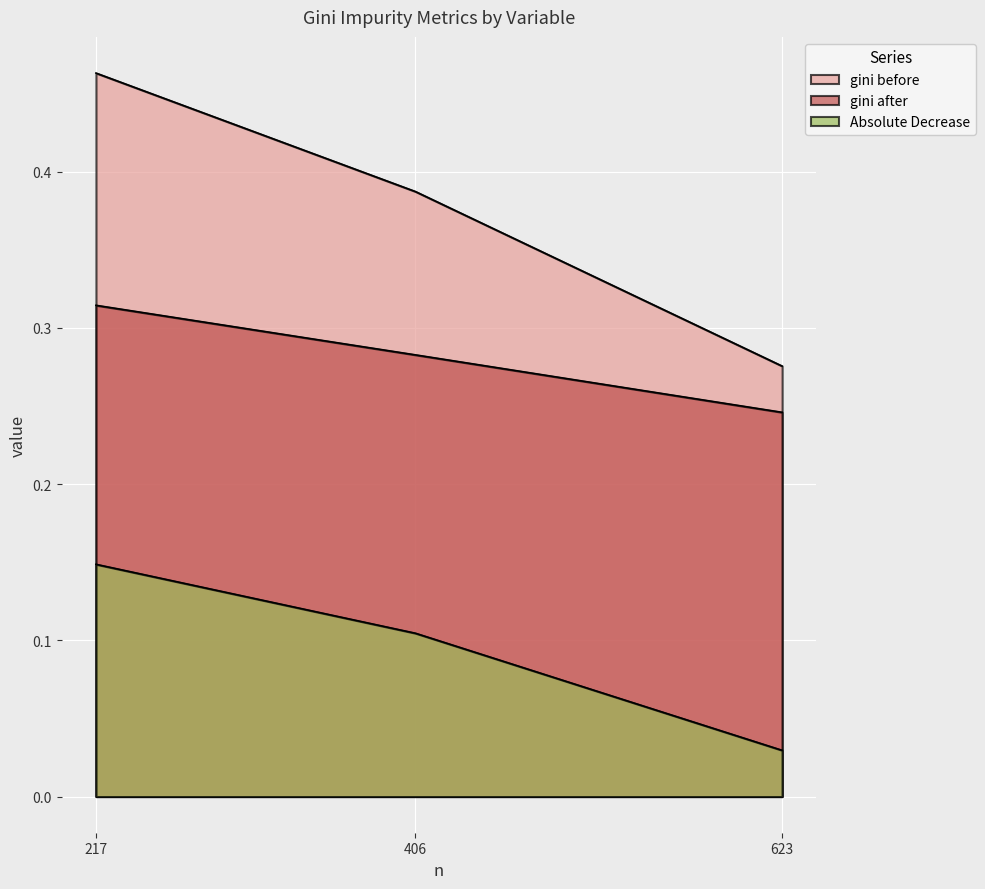

Rank the series by their maximum value, from highest to lowest.

gini before, gini after, Absolute Decrease